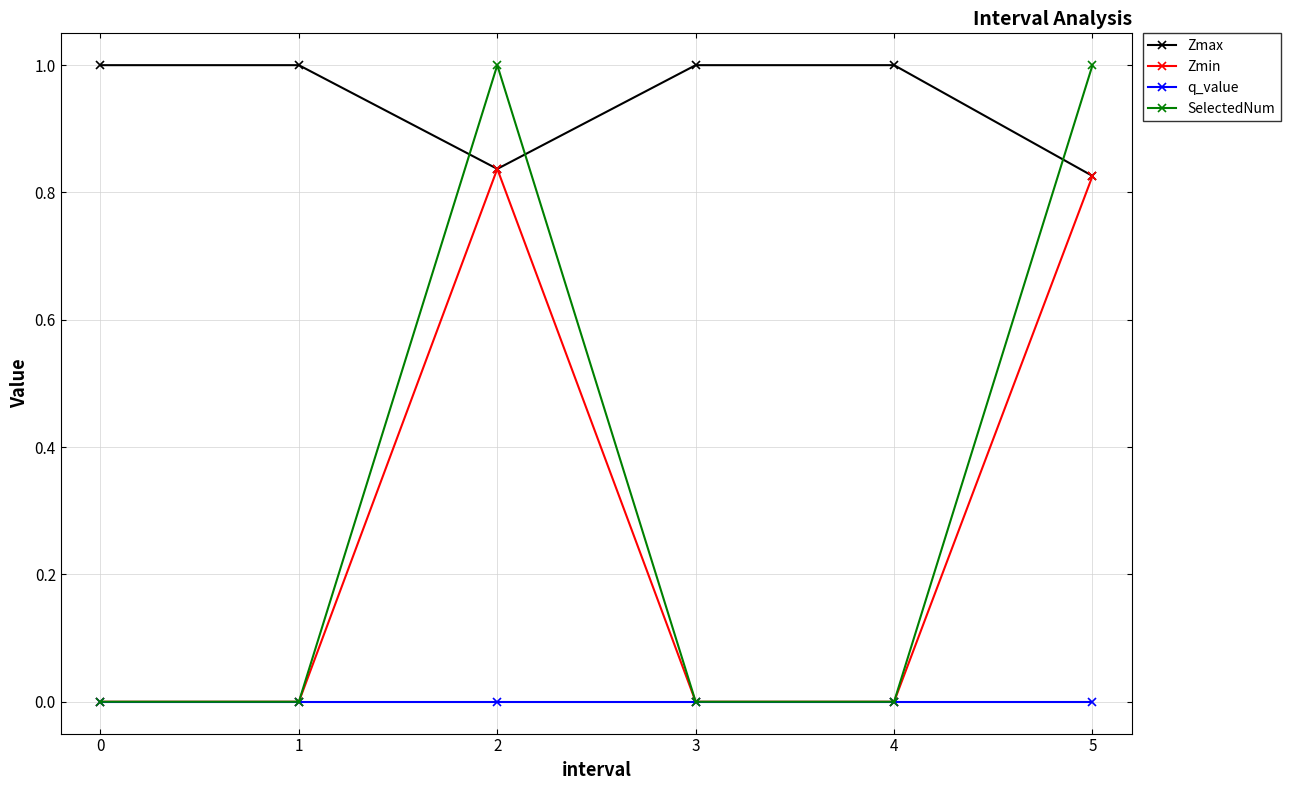

Count the SelectedNum values in the range 0 to 1.

6